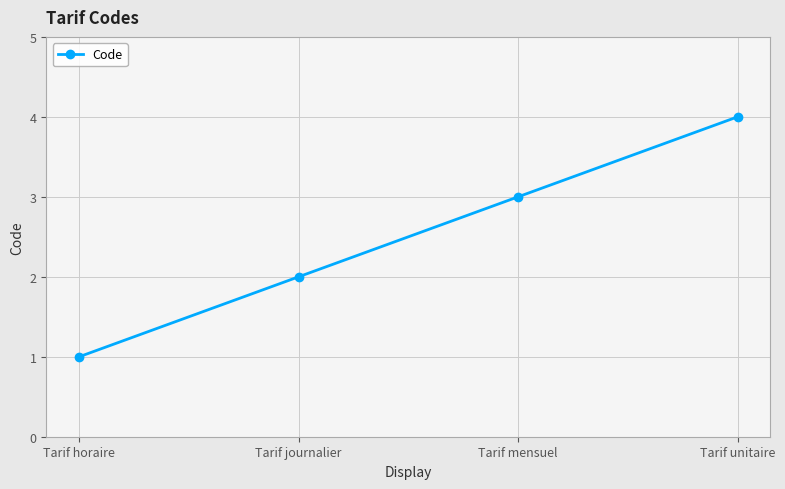

What is the difference between the maximum and minimum values?

3